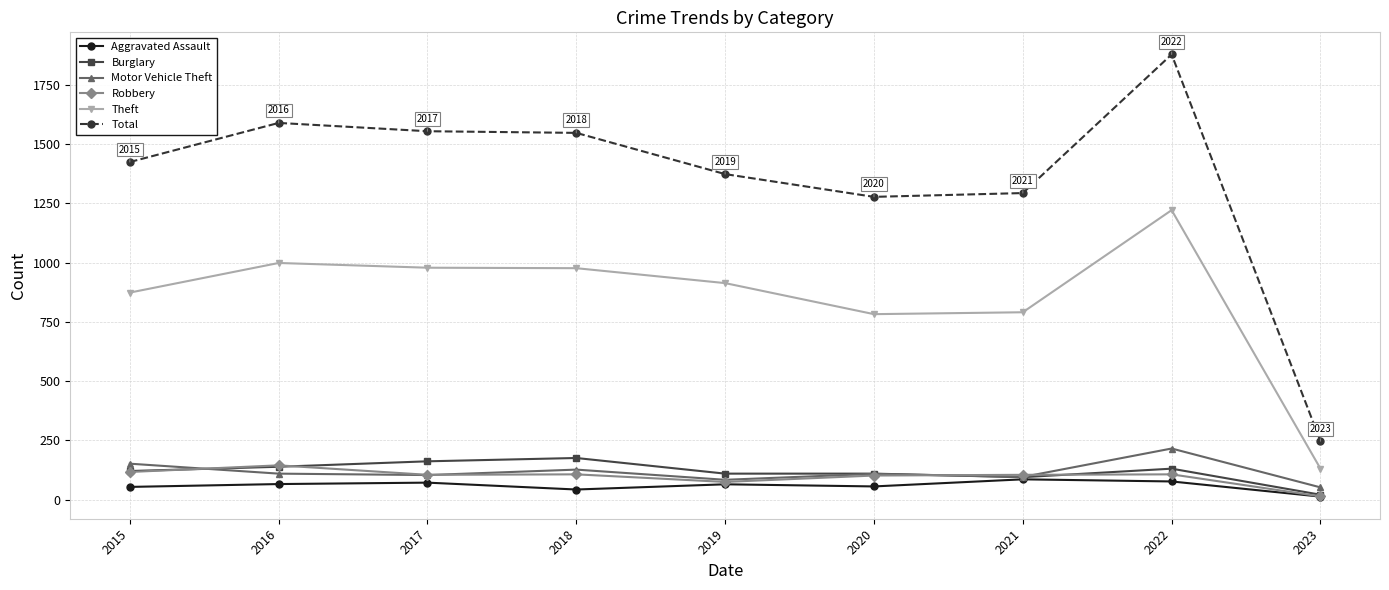

True or false: Robbery and Theft intersect in this chart.

False